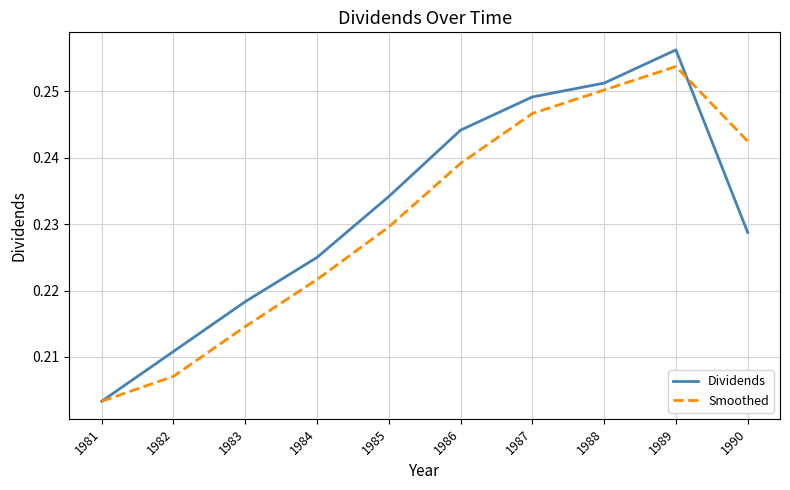

Between 1982 and 1987, which series saw the biggest shift?

Smoothed